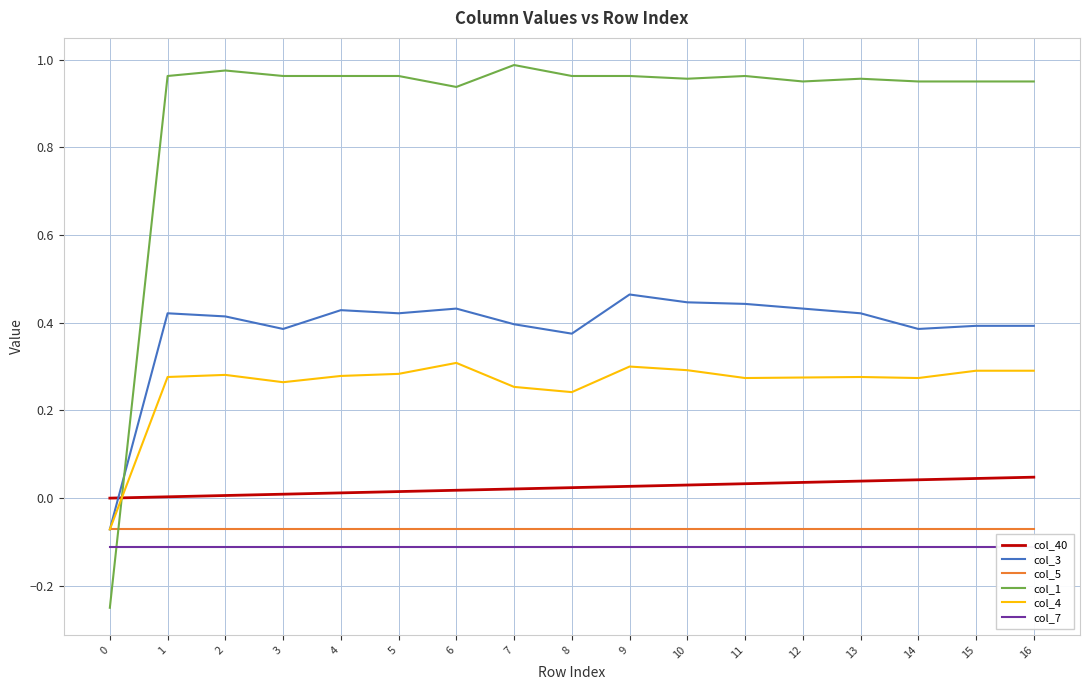

True or false: col_4 and col_5 intersect in this chart.

False